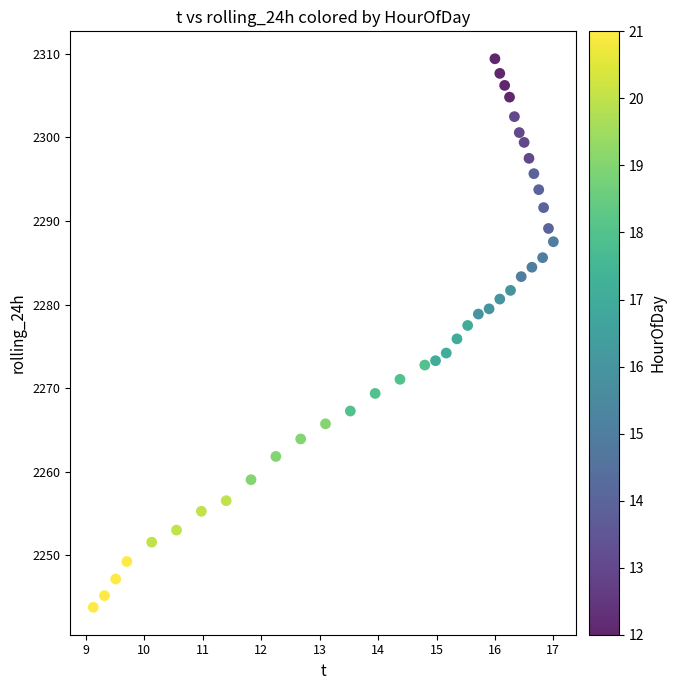

What is the range of Y values (max minus min)?

65.6